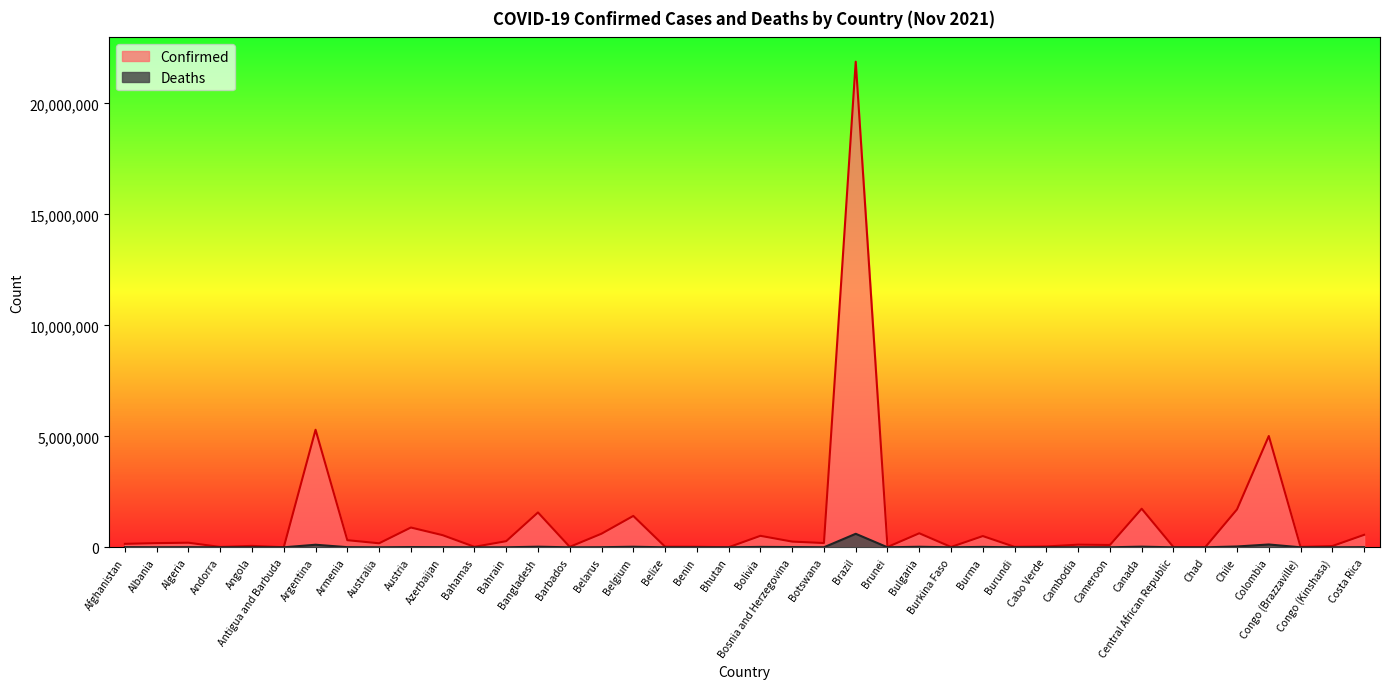

At which category is the sum across all series the highest?

Brazil